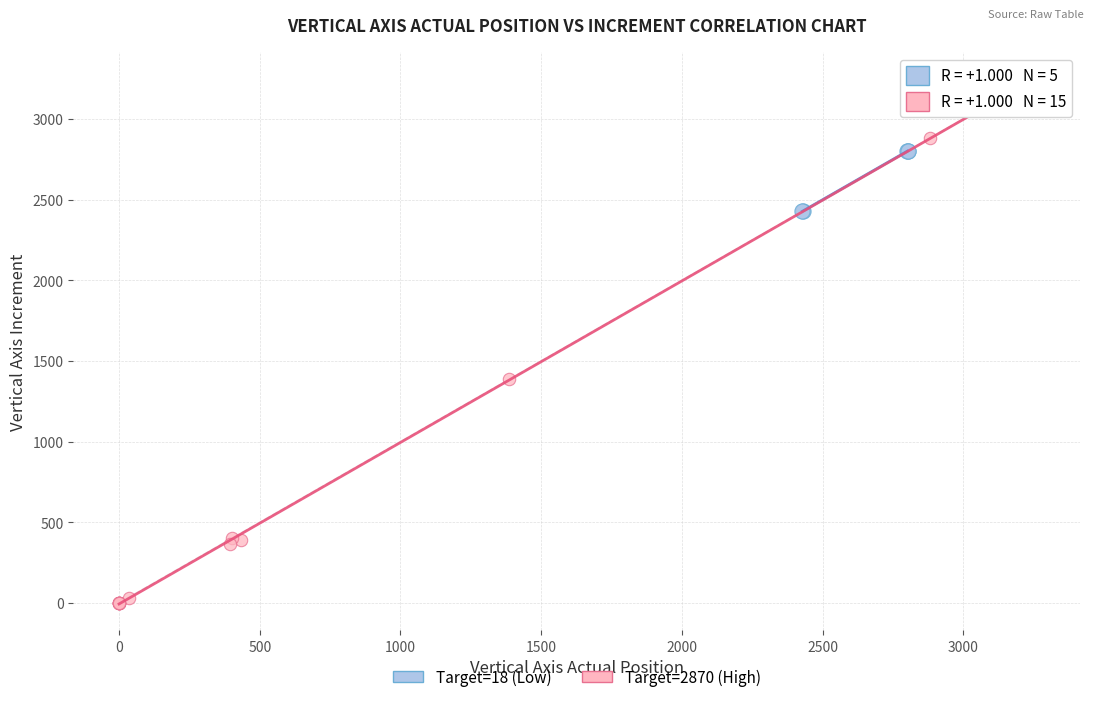

Which series contains the highest Y value?

Target=2870 (High)